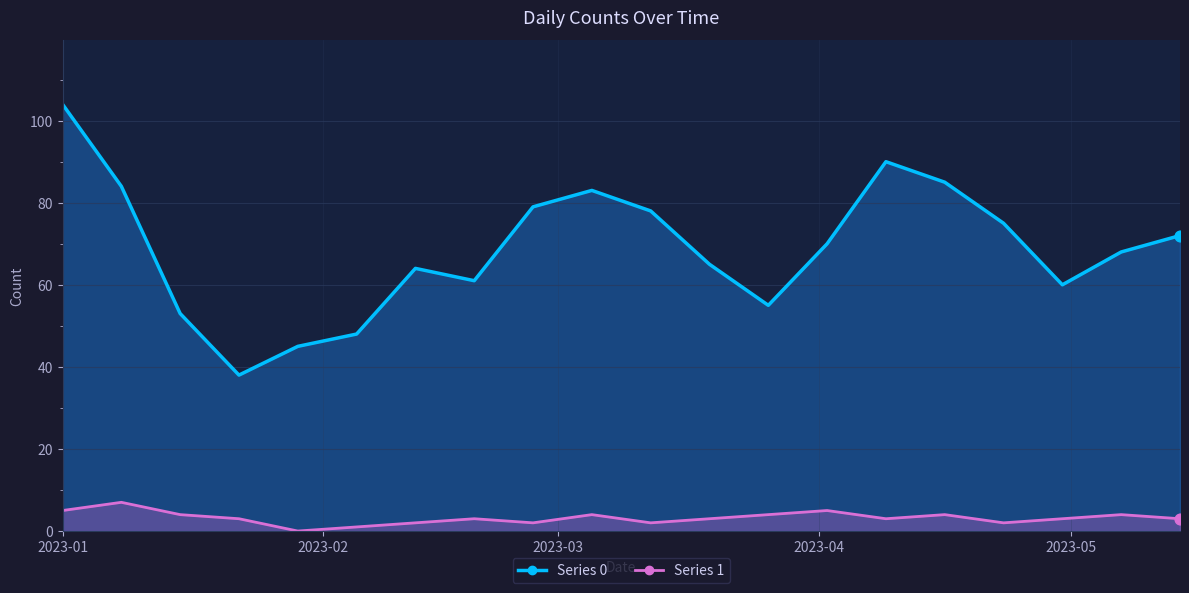

Which series reaches the maximum Y coordinate?

Series 0